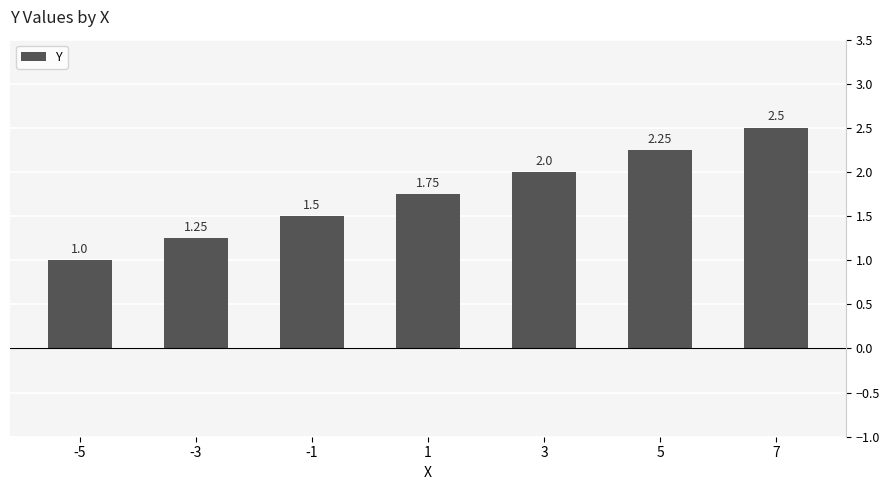

What is the sum of the values at -1 and 3?

3.5